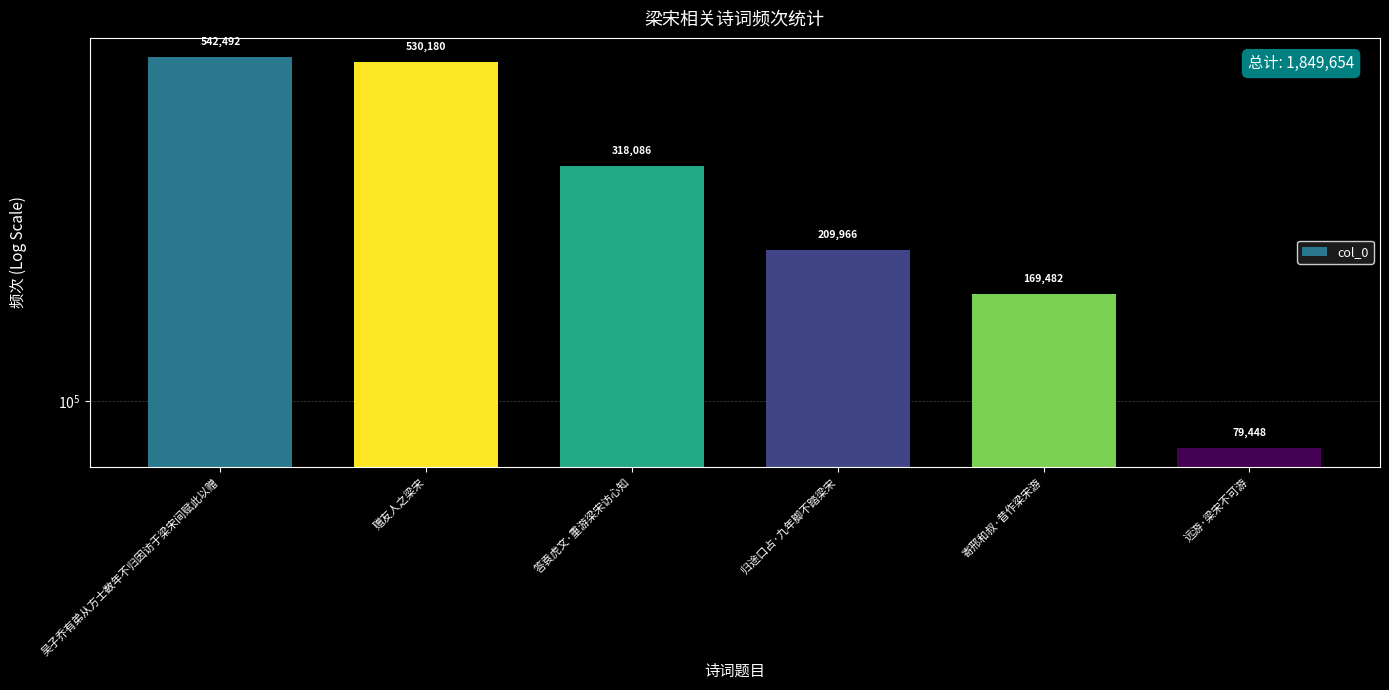

What is the ratio of the value at 答袁虎文·重游梁宋访心知 to the value at 寄邢和叔·昔作梁宋游?

1.9